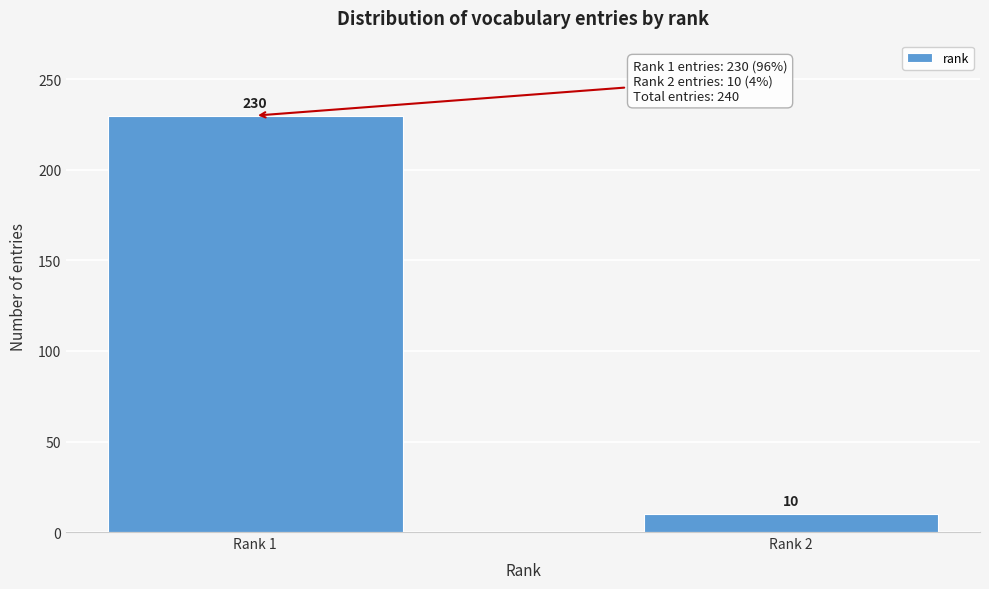

Reading left to right, extract all data points from this chart.

Rank 1=230	Rank 2=10